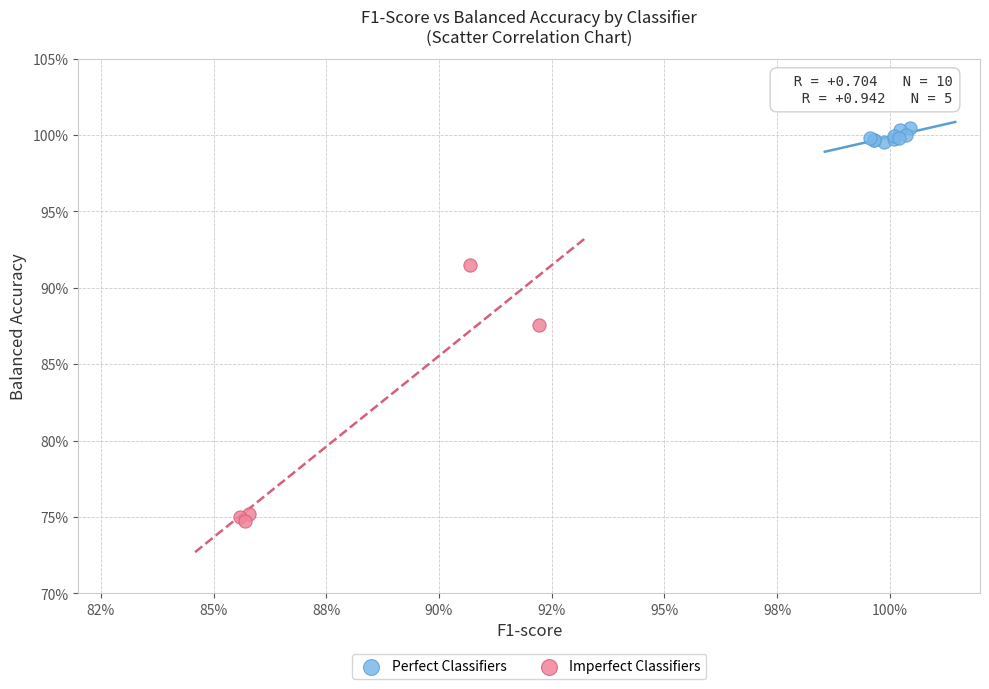

What are all the series names shown in the legend?

Perfect Classifiers, Imperfect Classifiers